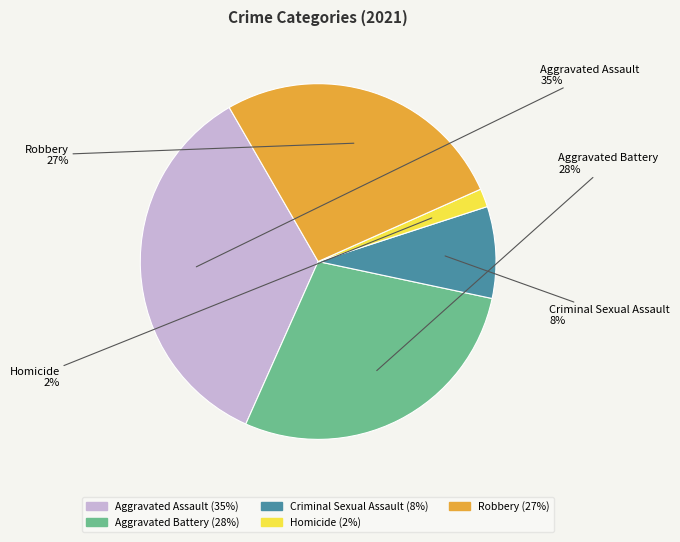

Does Criminal Sexual Assault account for over 50% of the chart?

No